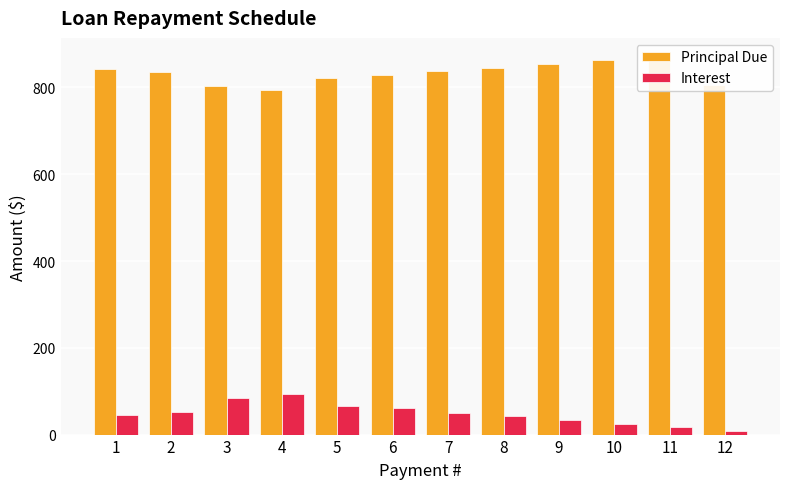

At which label is Principal Due closest to 832?

6